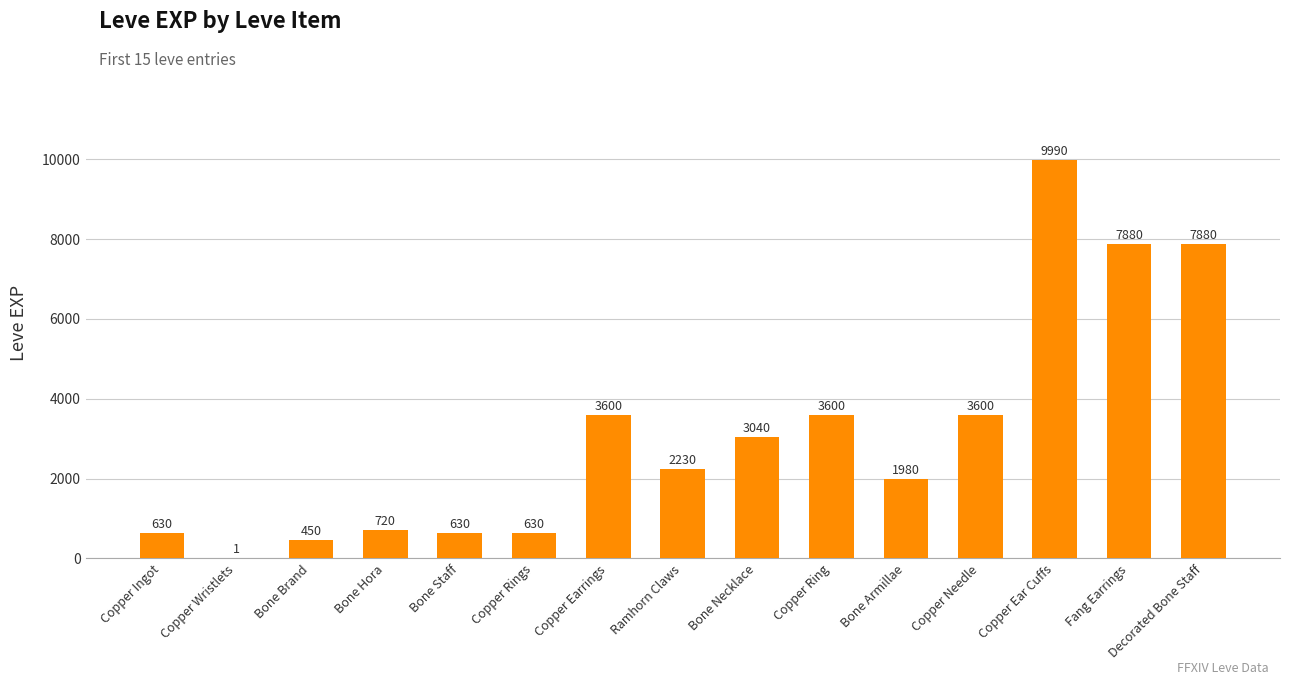

At which label does the data first exceed 2230?

Copper Earrings